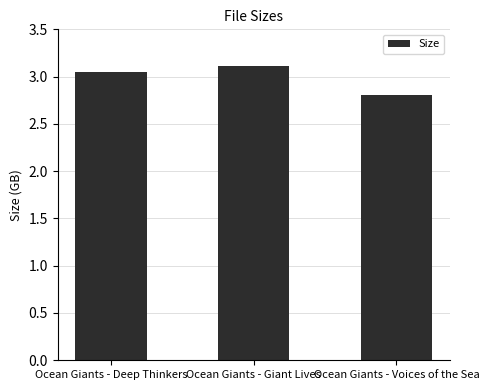

Count the number of data series in this chart.

1